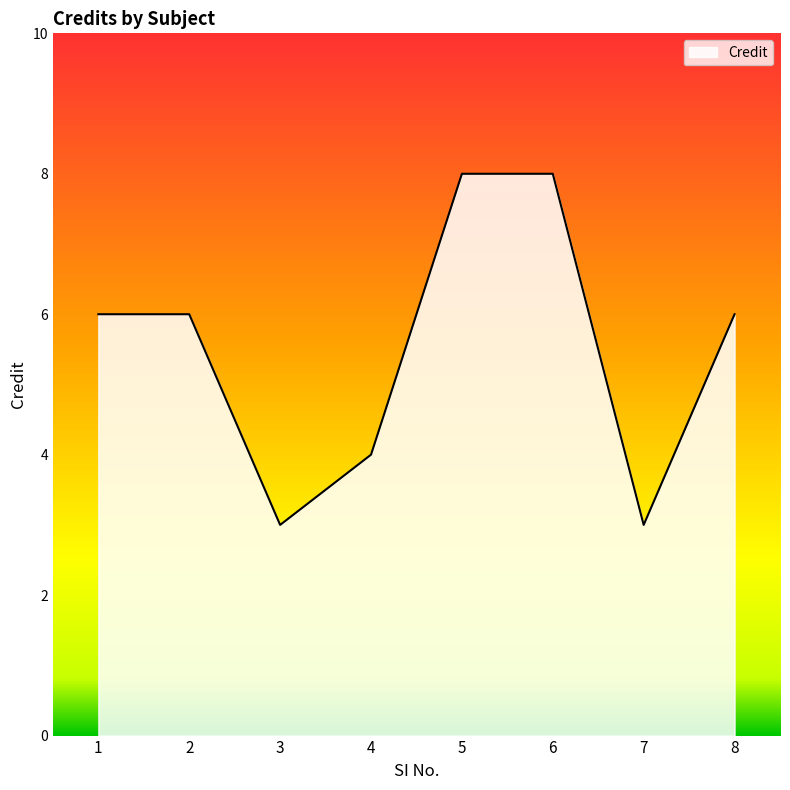

What is the smallest value displayed?

3